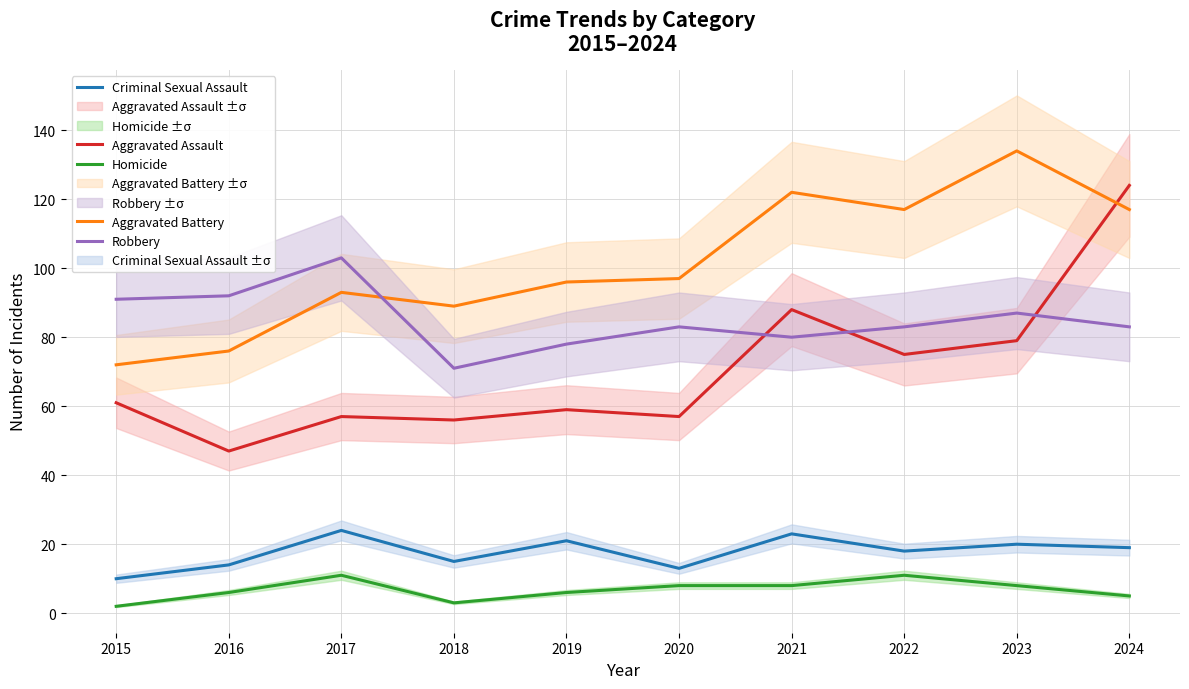

Which series has the largest range (max minus min)?

Aggravated Assault